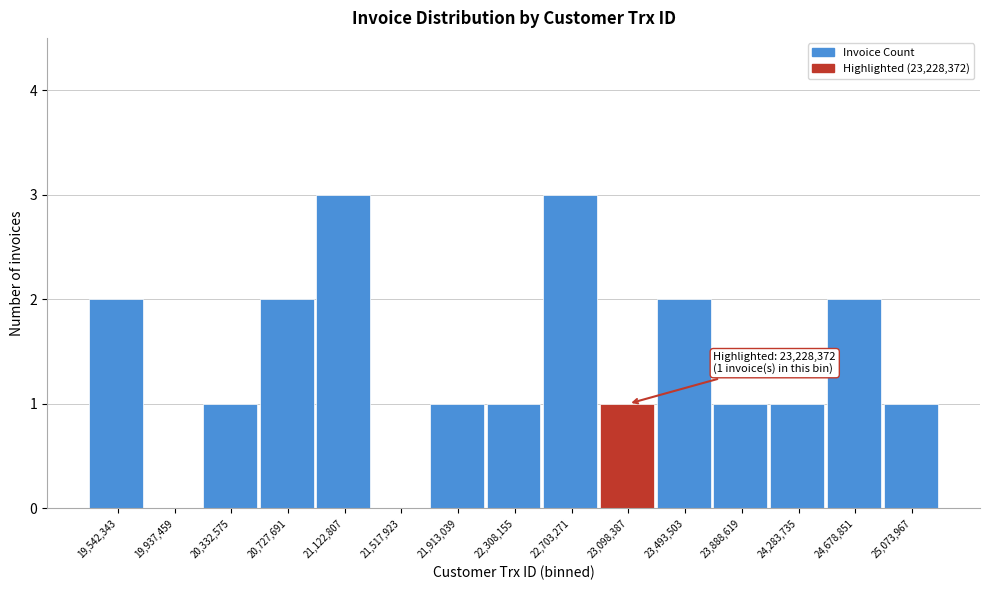

Reading left to right, what are all the values shown in this chart?

19,542,343=2	19,937,459=0	20,332,575=1	20,727,691=2	21,122,807=3	21,517,923=0	21,913,039=1	22,308,155=1	22,703,271=3	23,098,387=1	23,493,503=2	23,888,619=1	24,283,735=1	24,678,851=2	25,073,967=1